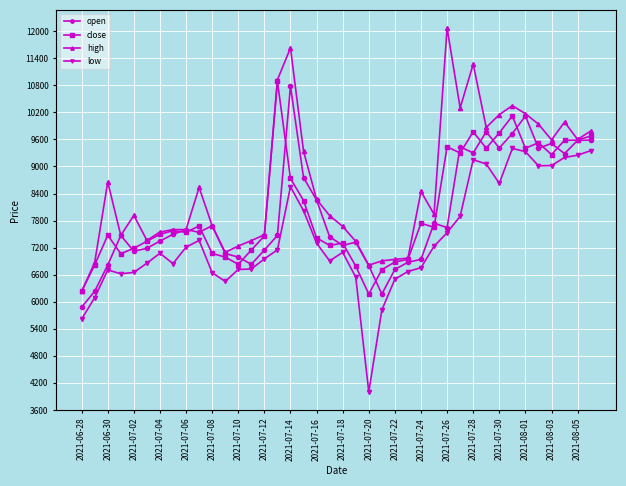

What is the value of the high point at the 37th from the left?

9590